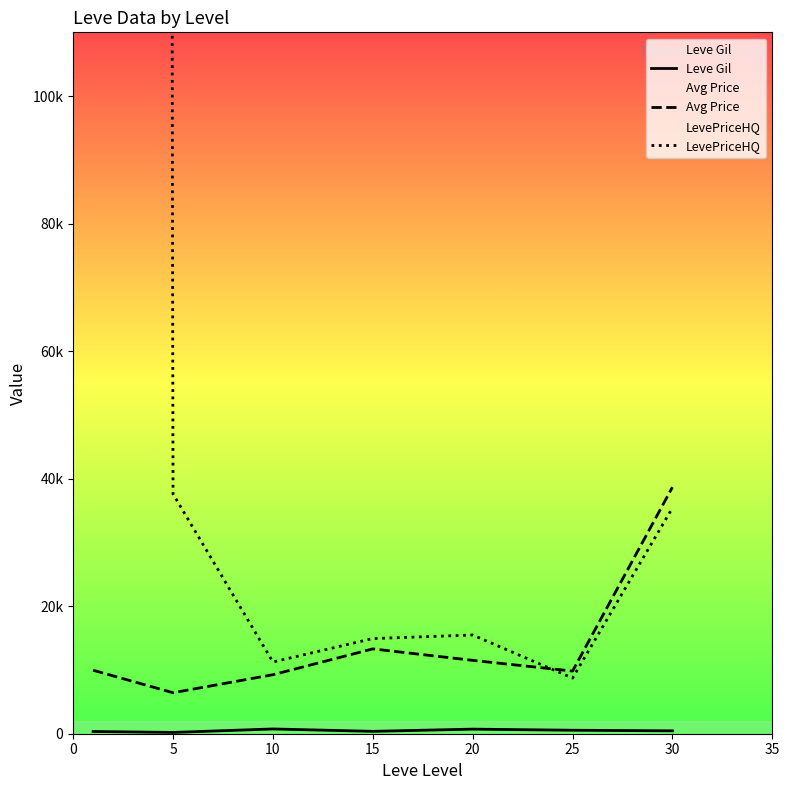

What is the average value of the LevePriceHQ series?

971576.9